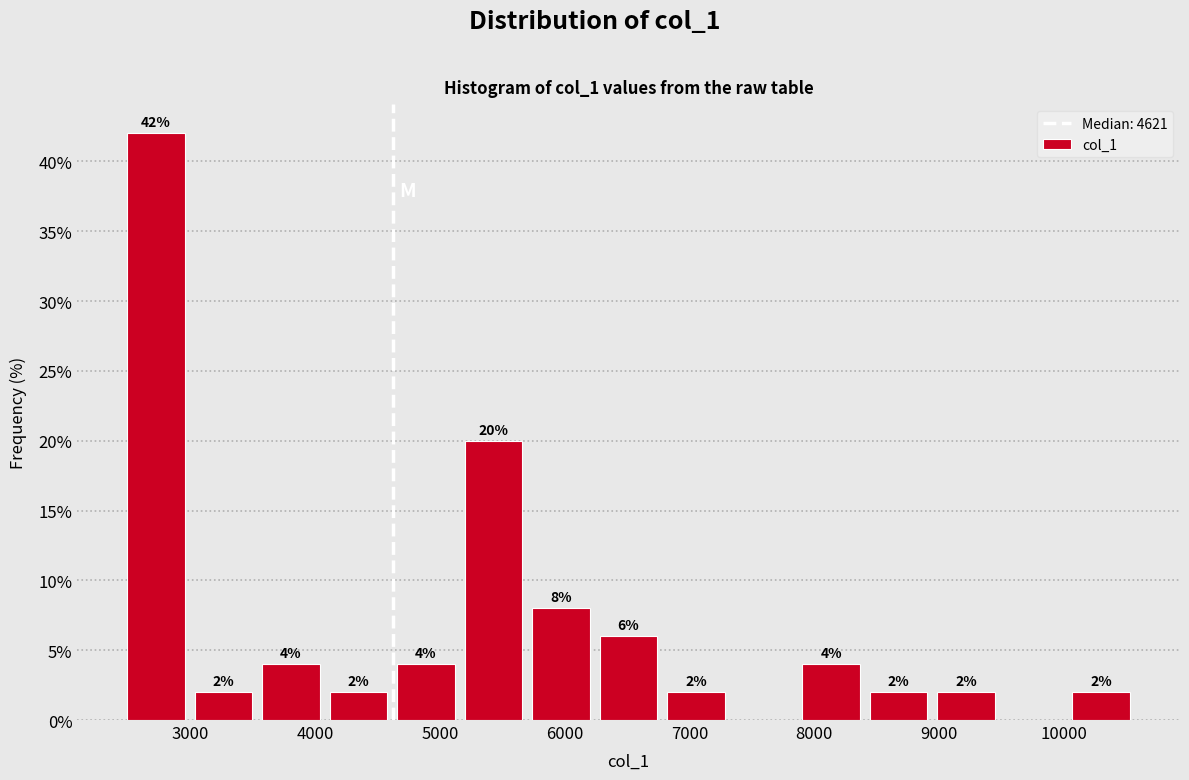

Which range on the x-axis has the tallest bar?

2500 to 3000